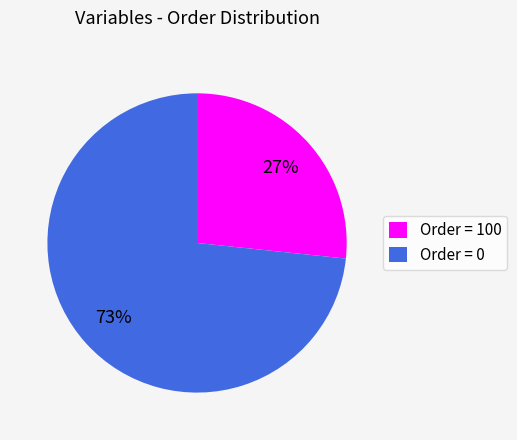

Combined, do Order = 0 and Order = 100 account for over 50%?

Yes